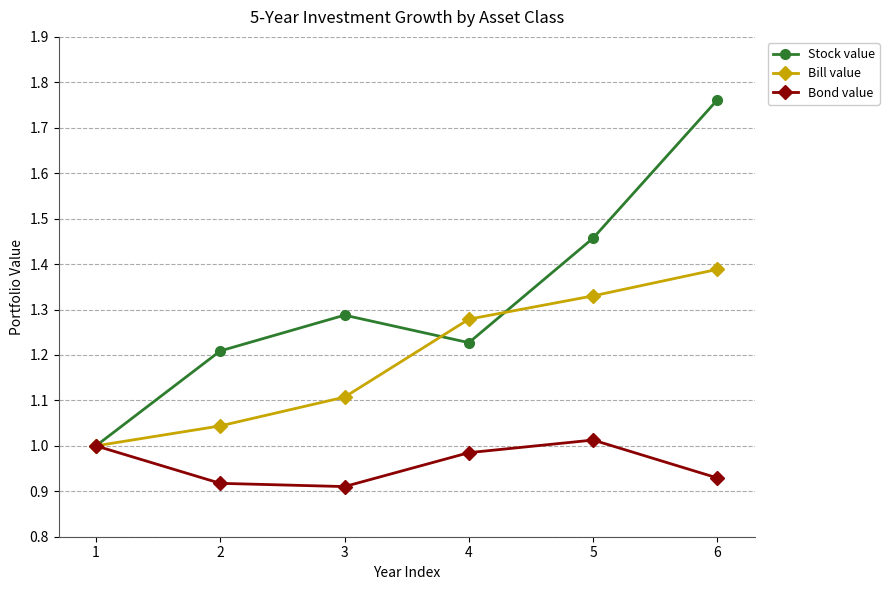

Which series changed the most between 1 and 4?

Bill value